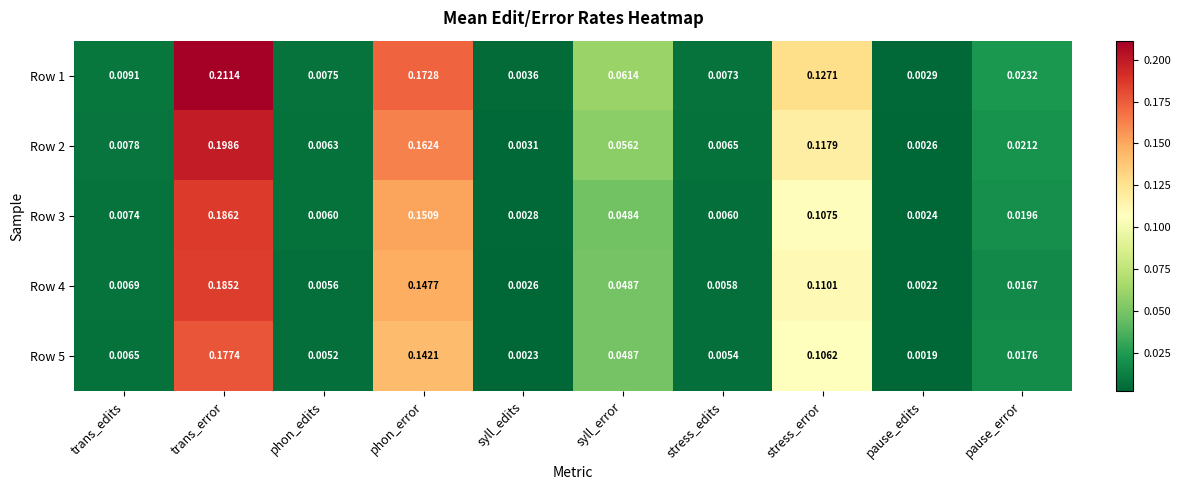

Which category has the highest value in the Row 1 series?

trans_error